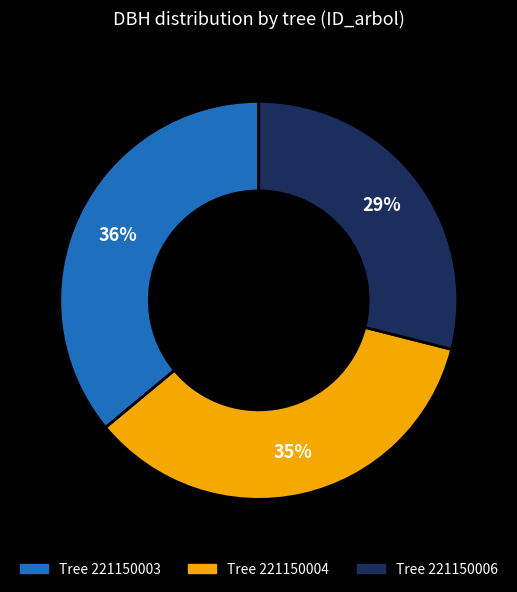

Is there any slice that represents more than half of the pie?

No